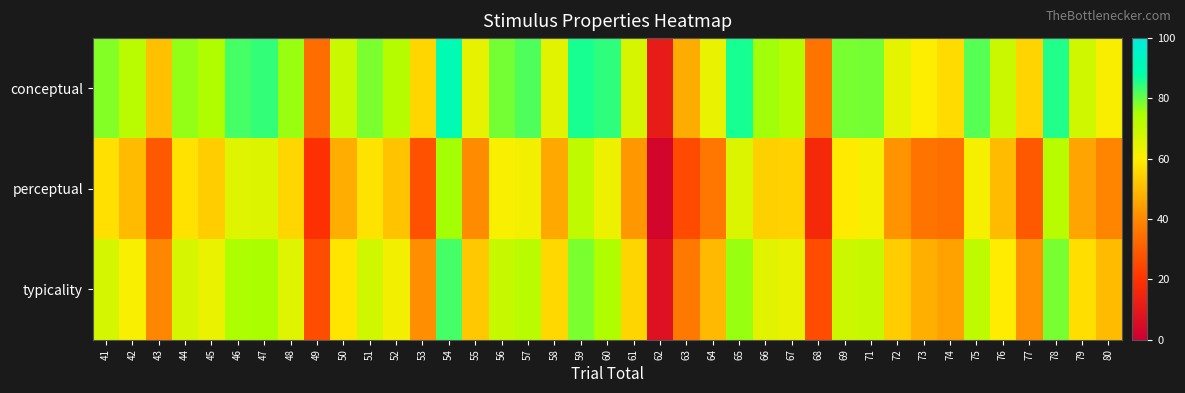

What is the total value across all series at 66?

194.9